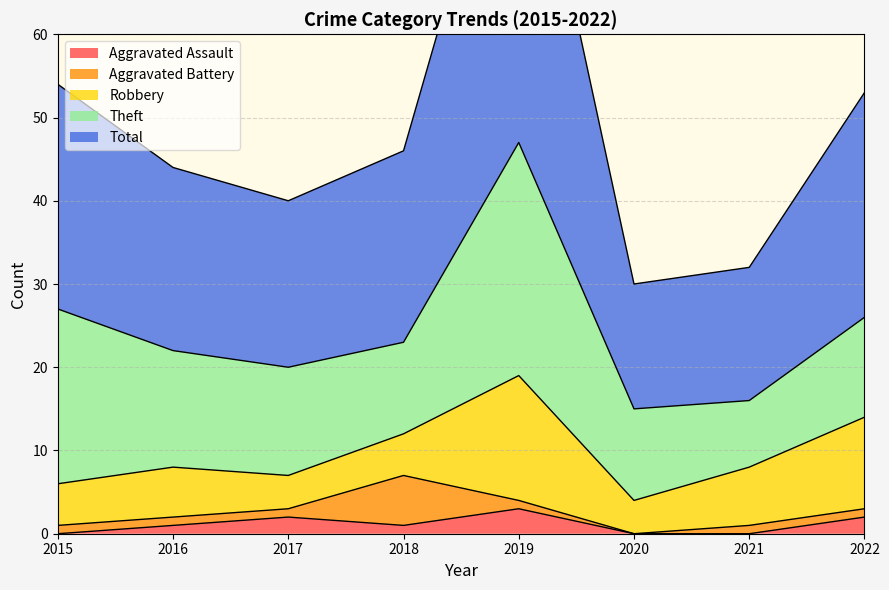

True or false: Total and Robbery cross at least once.

False